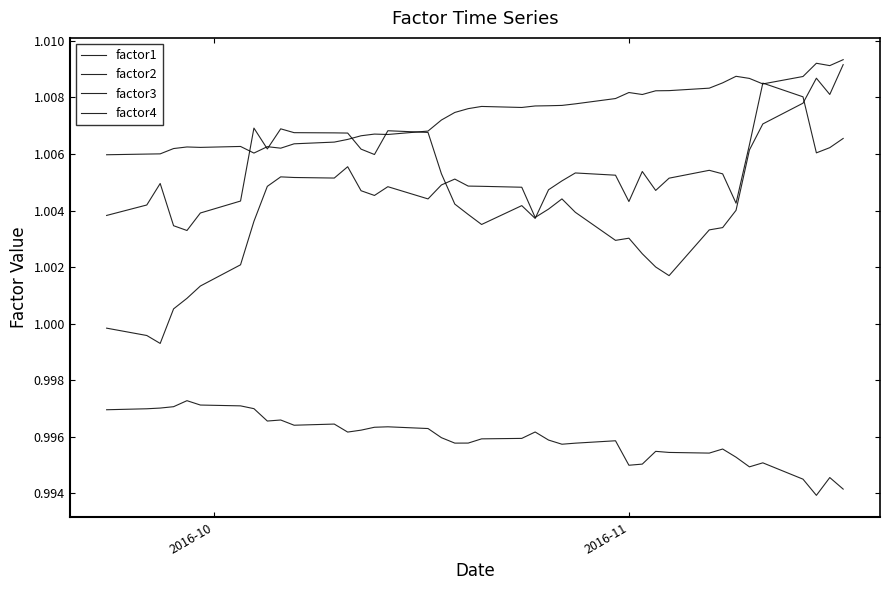

Does the chart have visible grid lines?

No